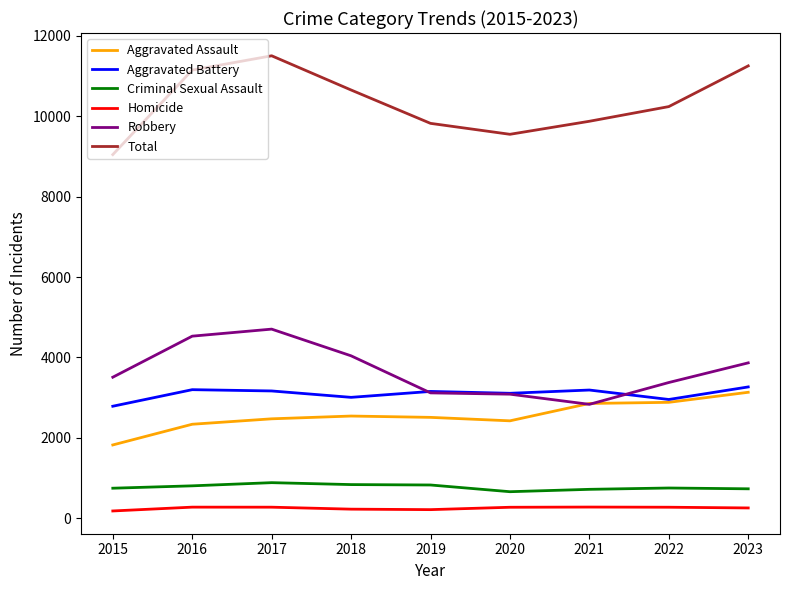

Which series has the largest total across all categories?

Total